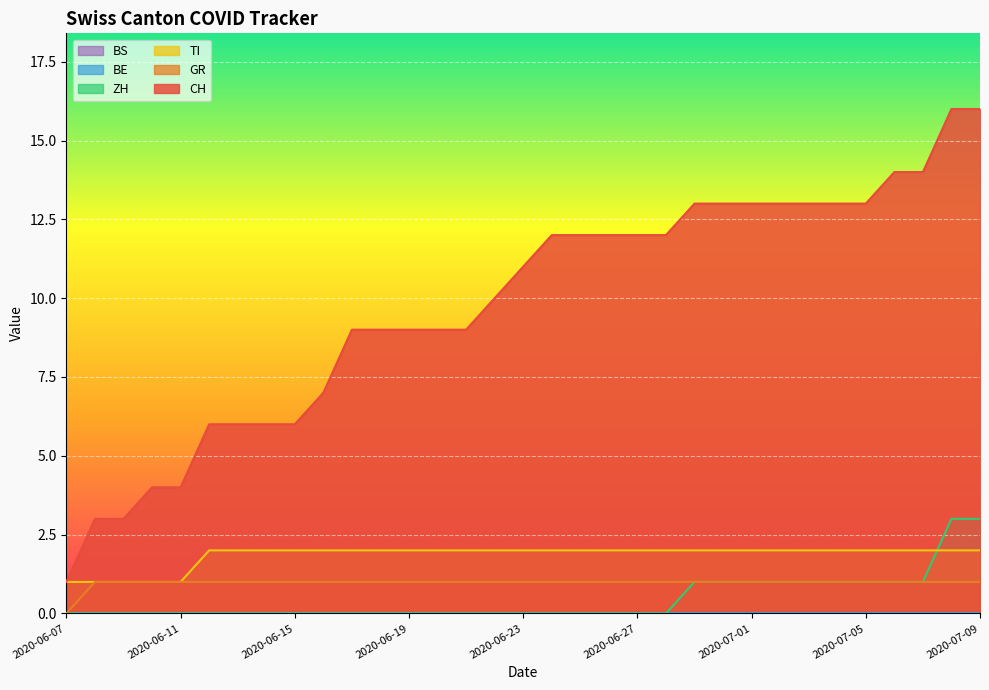

How many TI values are between 2 and 3?

28